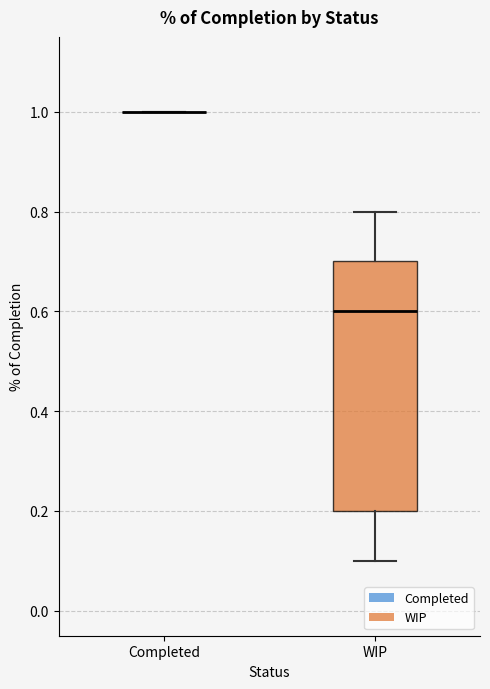

Where is the upper edge of the box for WIP on the y-axis? The values are not printed on the chart, so give them approximately, as read against the axis.

0.7